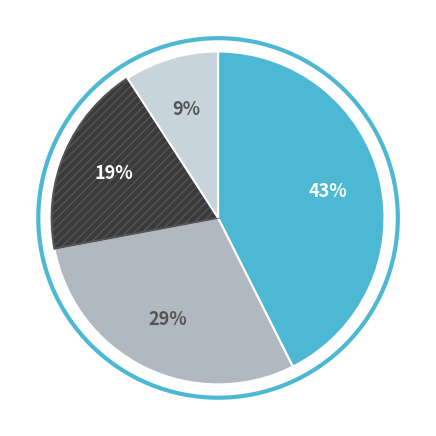

Is there any slice that represents more than half of the pie?

No